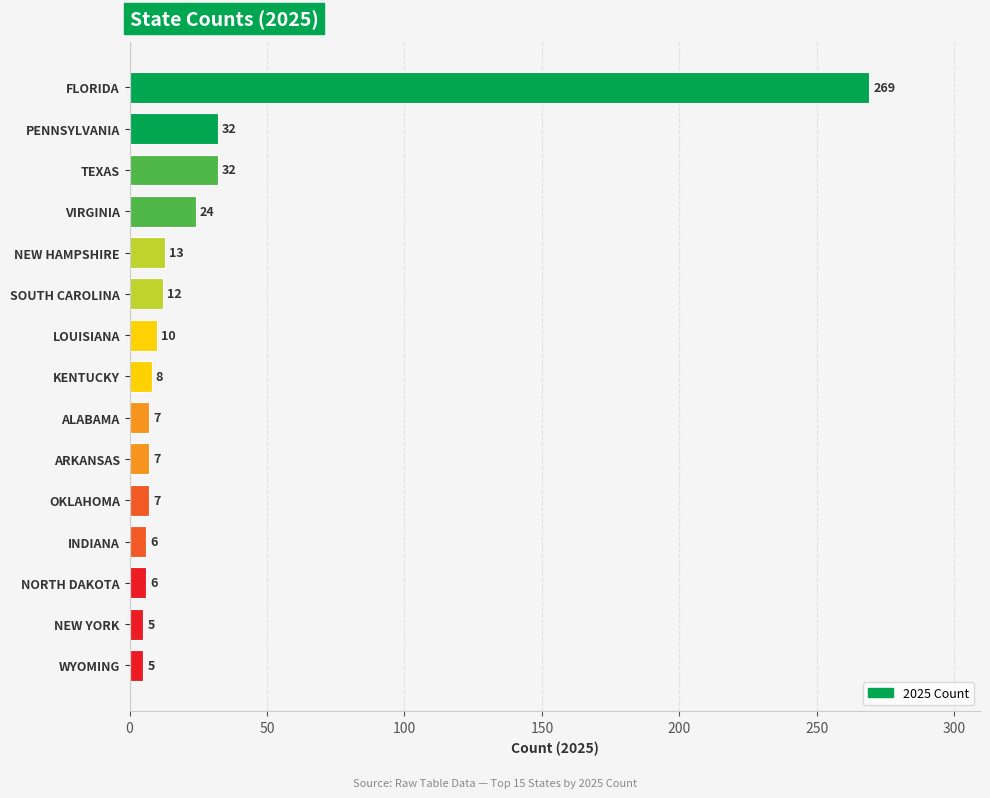

Are the bars horizontal?

Yes